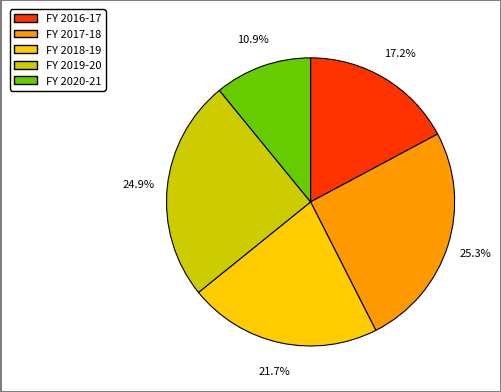

Which slice is the smallest?

FY 2020-21